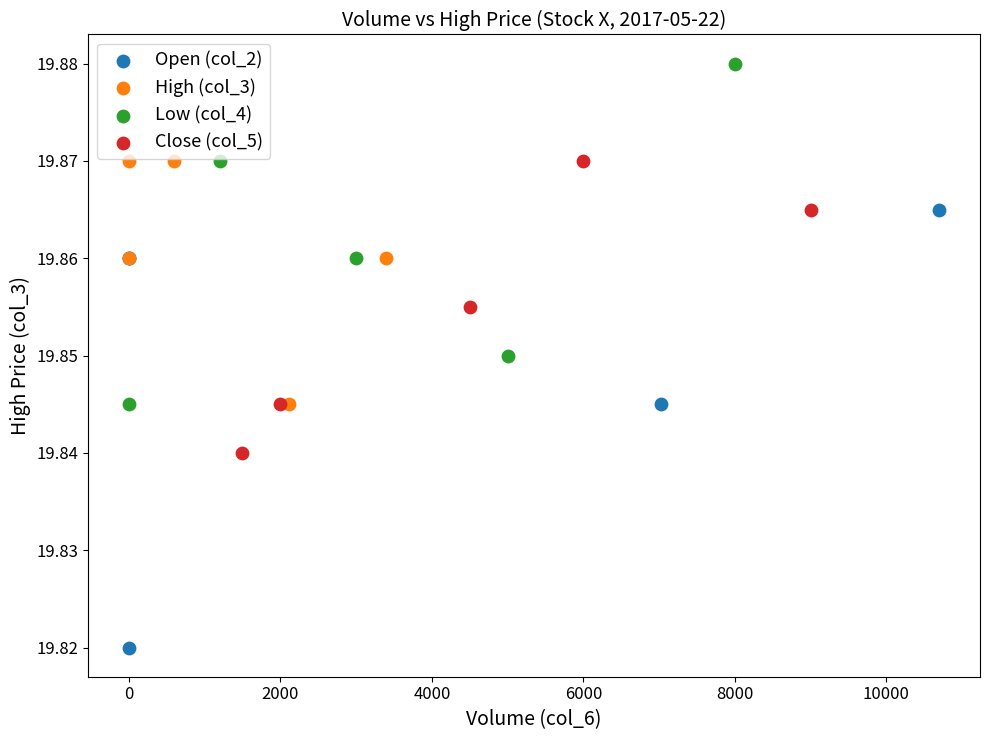

Which series contains the highest Y value?

Low (col_4)